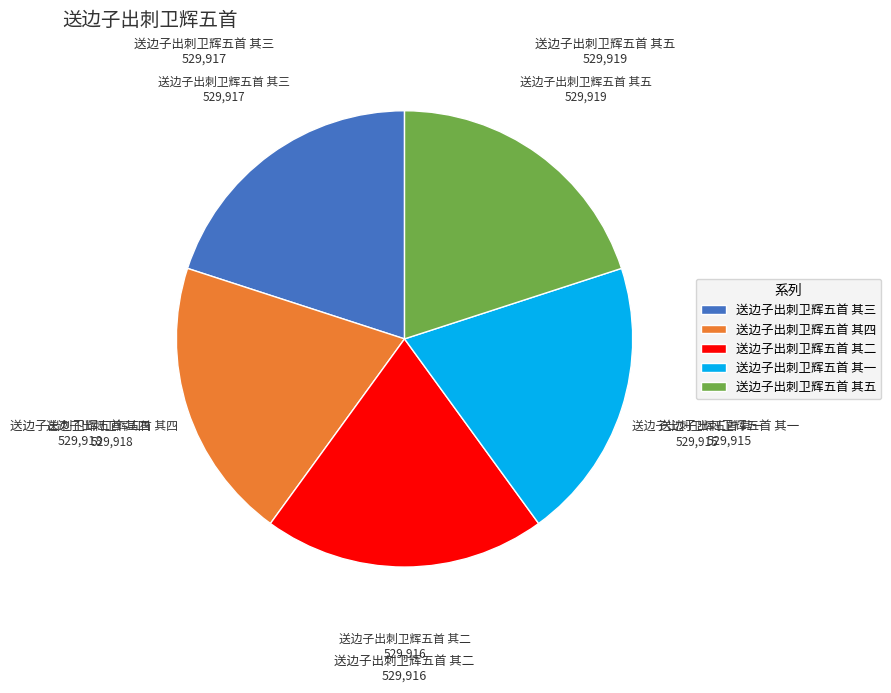

The 送边子出刺卫辉五首 其三 slice represents 20% of the pie. True or false?

True